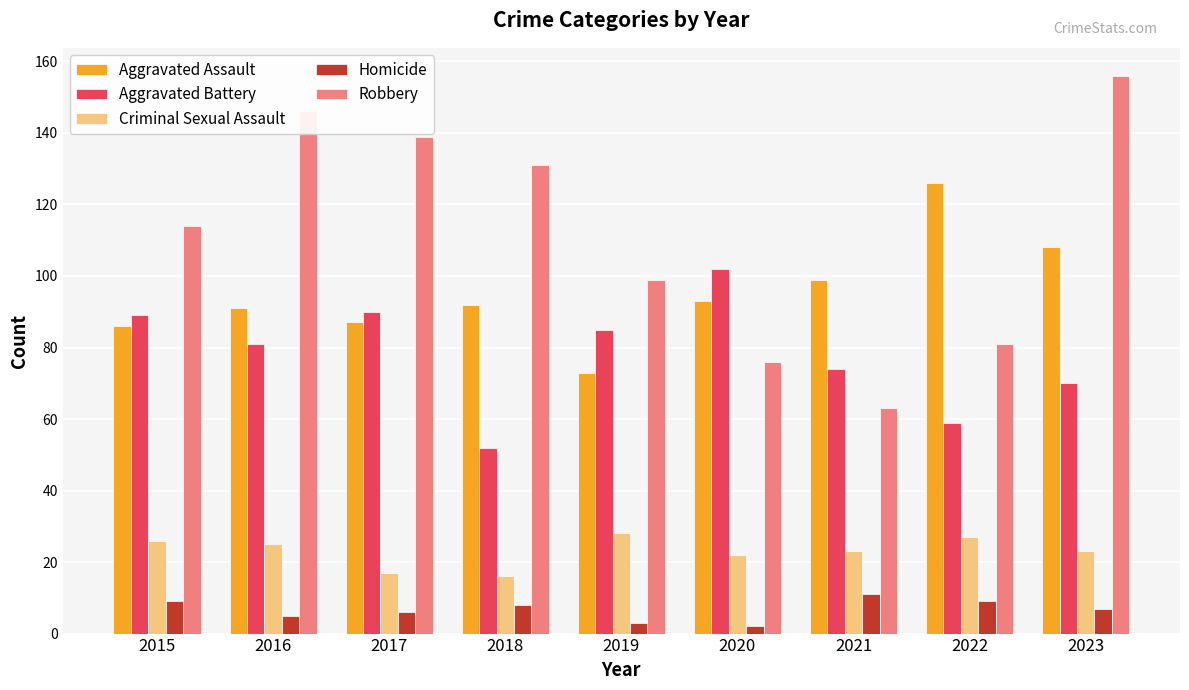

Does the chart contain stacked bars?

No